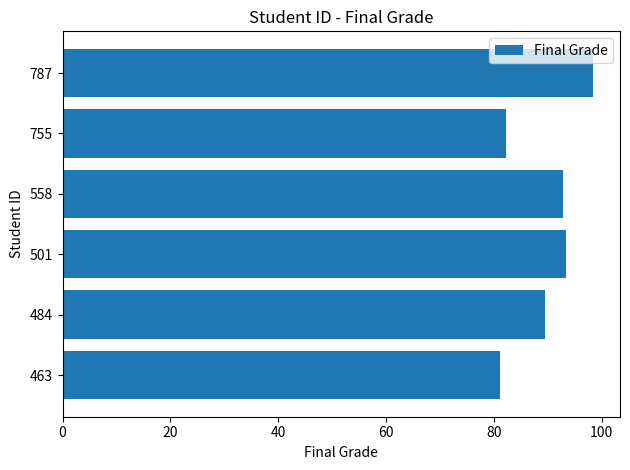

At which label is the value closest to 89?

484